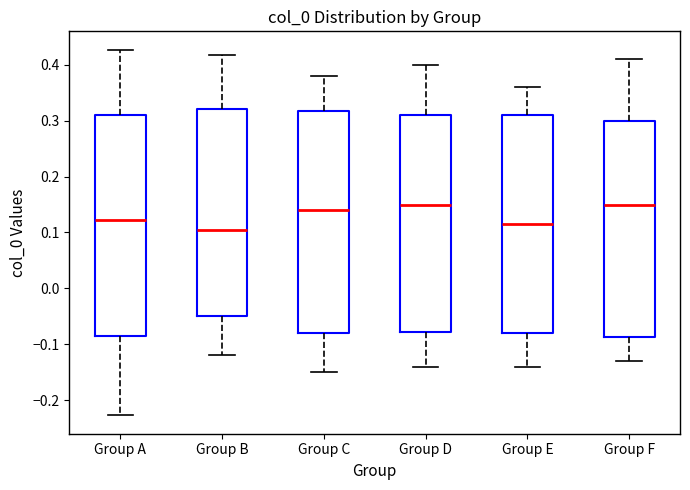

Reading left to right, read every box against the y-axis: the position of its median line, the range the box covers, and the ends of its whiskers. The values are not printed on the chart, so give them approximately, as read against the axis.

Group A: median 0.12, box -0.09 to 0.31, whiskers -0.23 to 0.43
Group B: median 0.10, box -0.05 to 0.32, whiskers -0.12 to 0.42
Group C: median 0.14, box -0.08 to 0.32, whiskers -0.15 to 0.38
Group D: median 0.15, box -0.08 to 0.31, whiskers -0.14 to 0.40
Group E: median 0.12, box -0.08 to 0.31, whiskers -0.14 to 0.36
Group F: median 0.15, box -0.09 to 0.30, whiskers -0.13 to 0.41